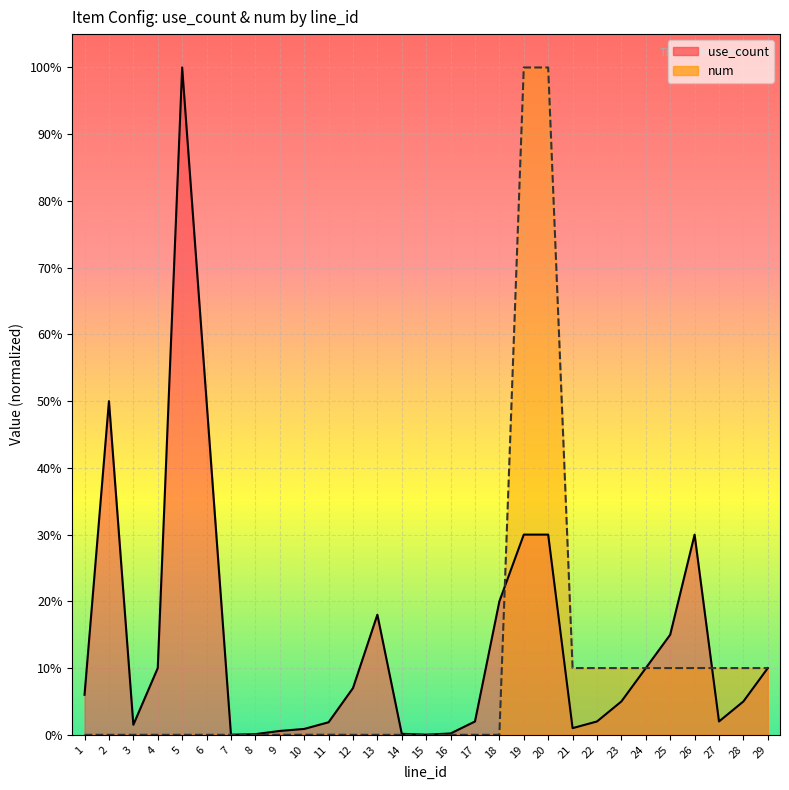

Reading right to left, what are all the values shown in this chart?

use_count: 0.1	0.1	0.0	0.3	0.1	0.1	0.1	0.0	0.0	0.3	0.3	0.2	0.0	0.0	0.0	0.0	0.2	0.1	0.0	0.0	0.0	0.0	0.0	0.5	1.0	0.1	0.0	0.5	0.1
num: 0.1	0.1	0.1	0.1	0.1	0.1	0.1	0.1	0.1	1.0	1.0	0.0	0.0	0.0	0.0	0.0	0.0	0.0	0.0	0.0	0.0	0.0	0.0	0.0	0.0	0.0	0.0	0.0	0.0